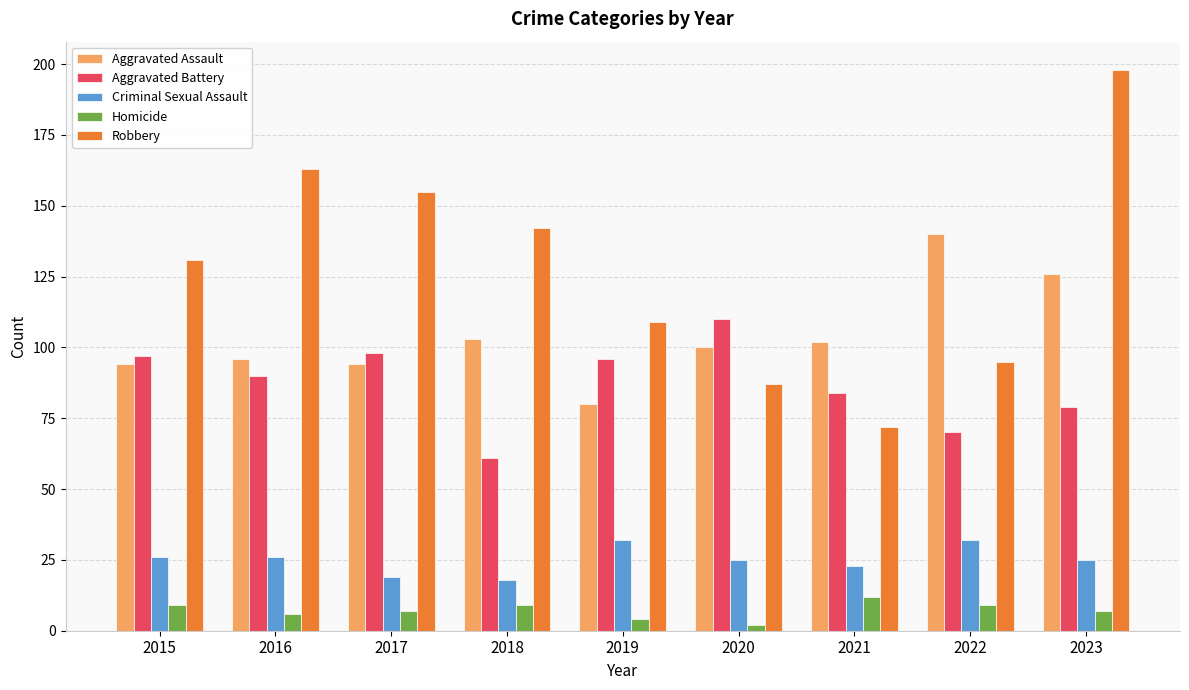

Where does the Criminal Sexual Assault series first go above 25?

2015